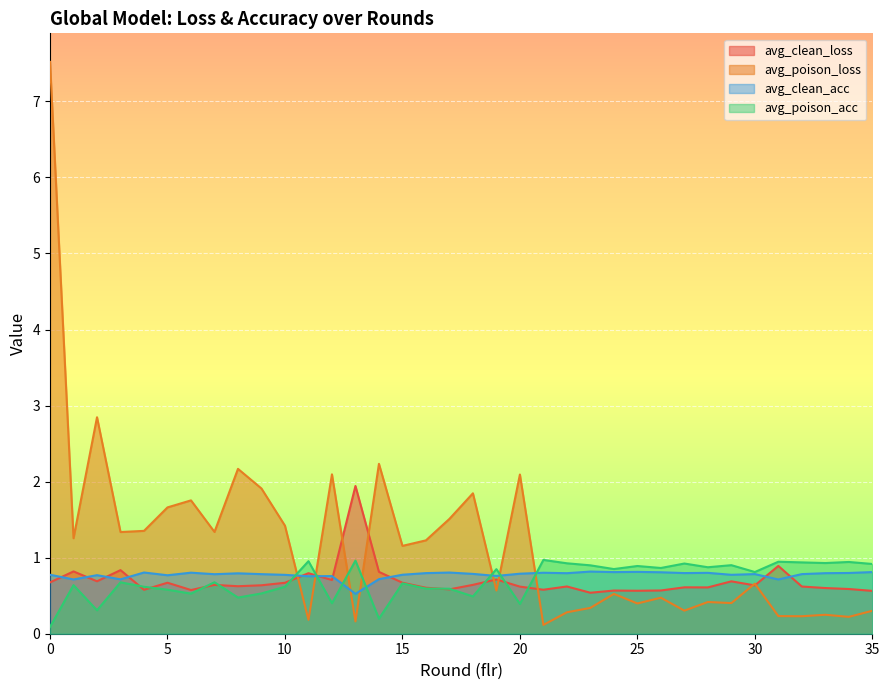

True or false: avg_clean_loss and avg_poison_loss cross at least once.

True